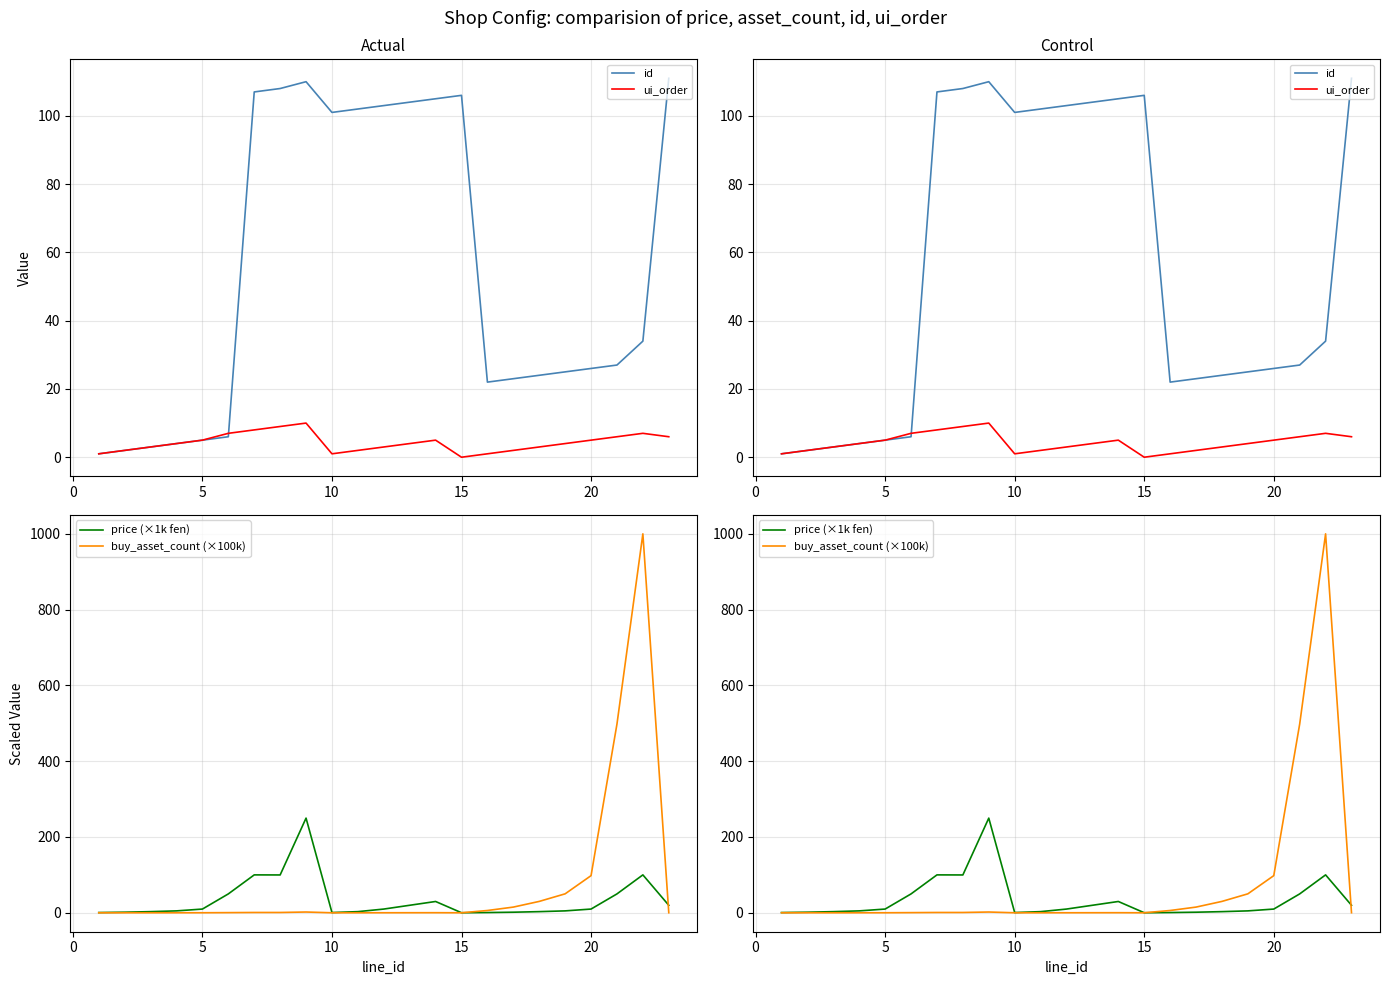

Count the number of categories in the chart.

23